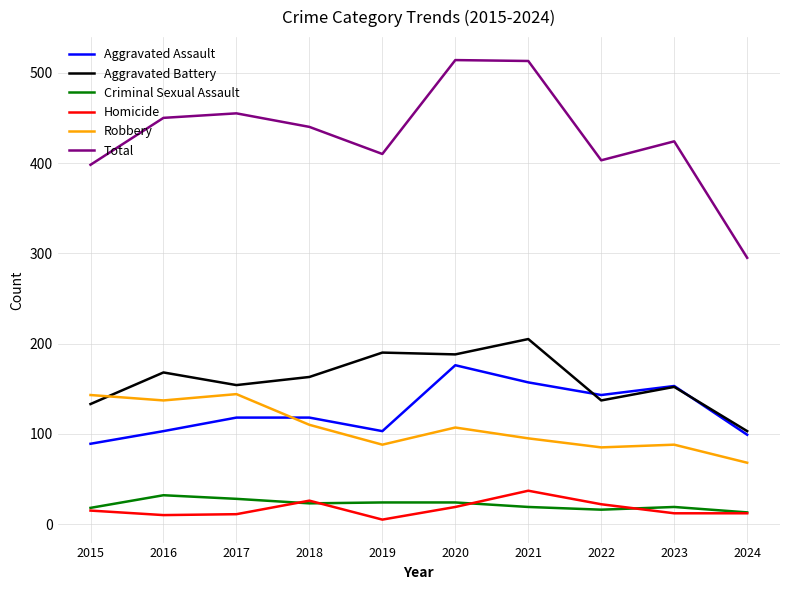

What is the spread (max minus min) of values at 2019?

405